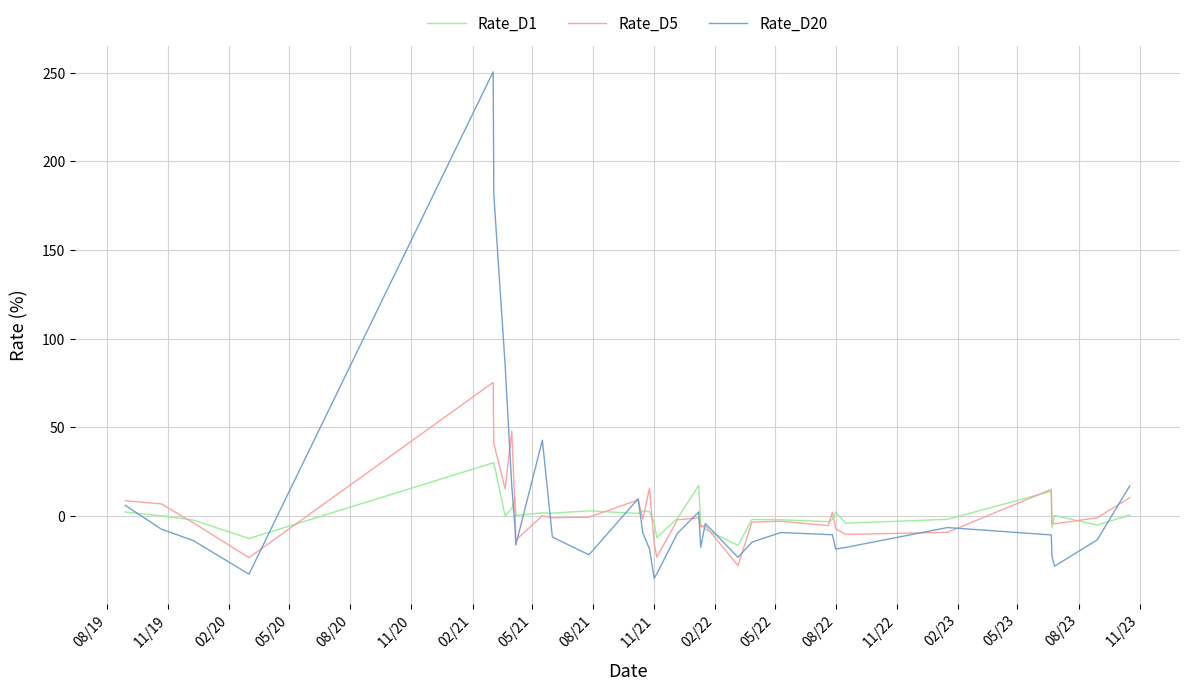

Which series has the widest spread of values?

Rate_D20